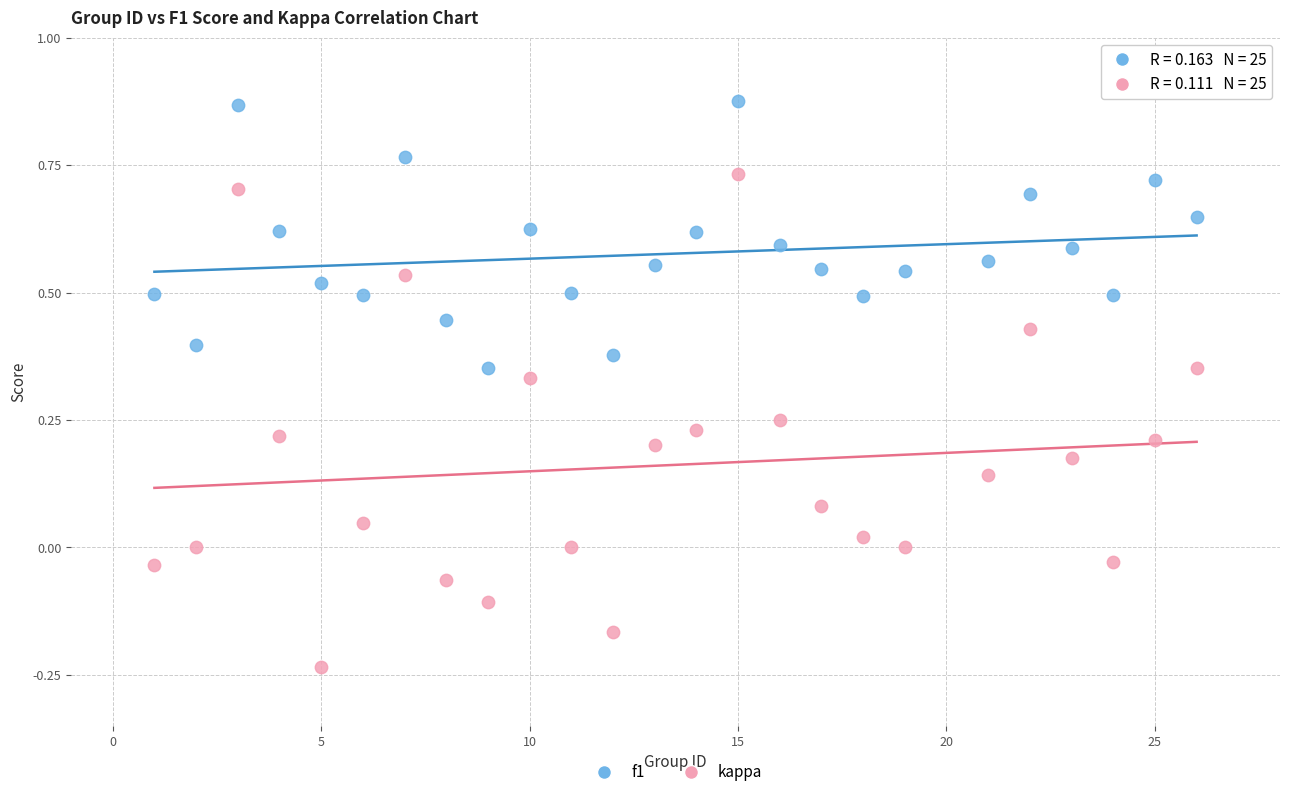

Which series has the largest Y range (max minus min)?

kappa